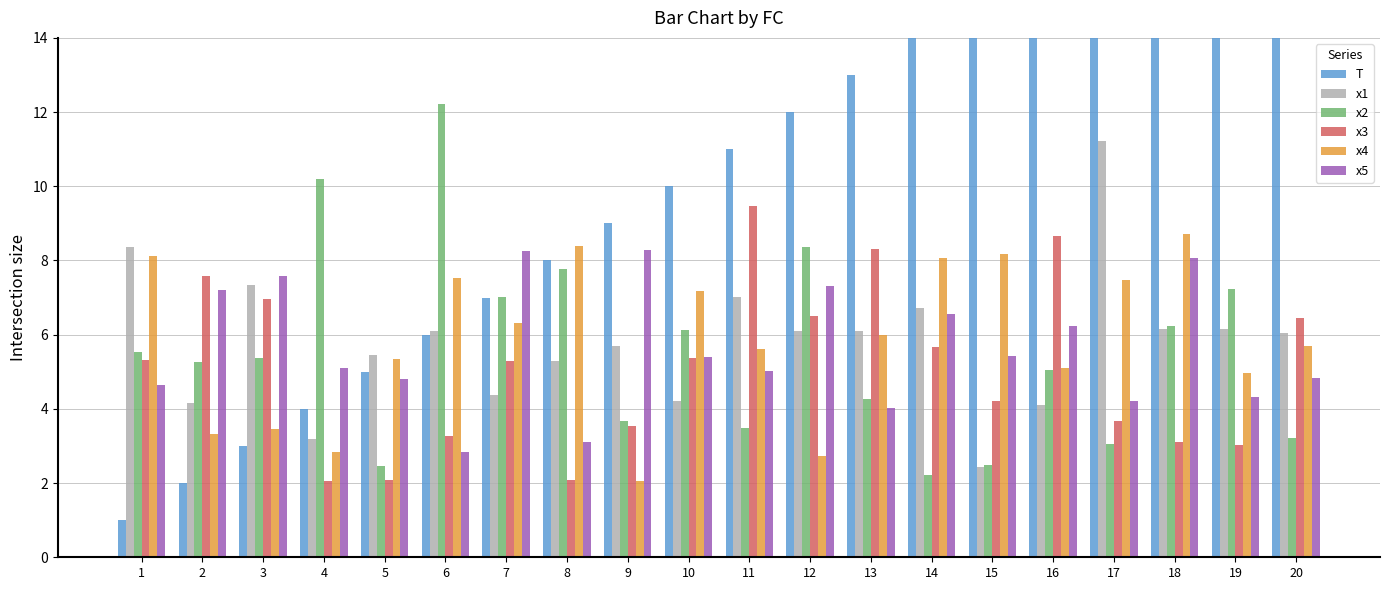

What is the value of the x4 bar at the 18th from the left?

8.7